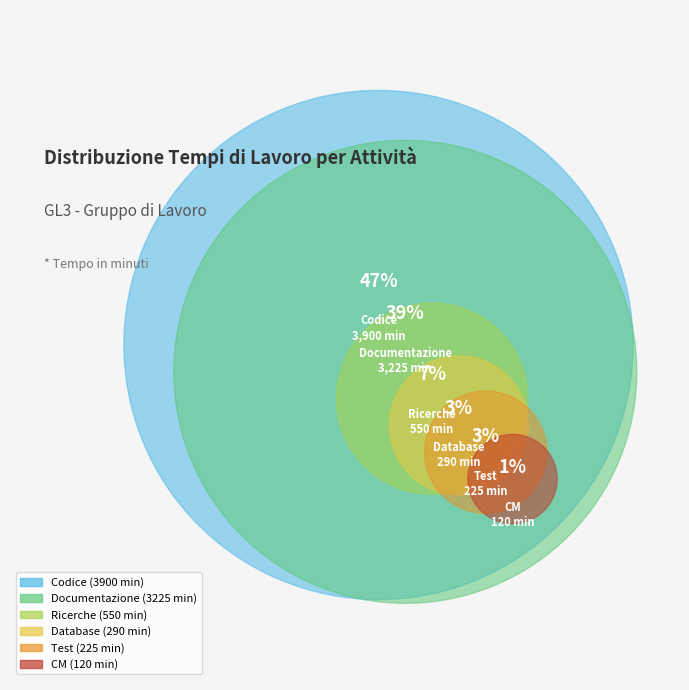

What is the smallest slice in the pie chart?

CM